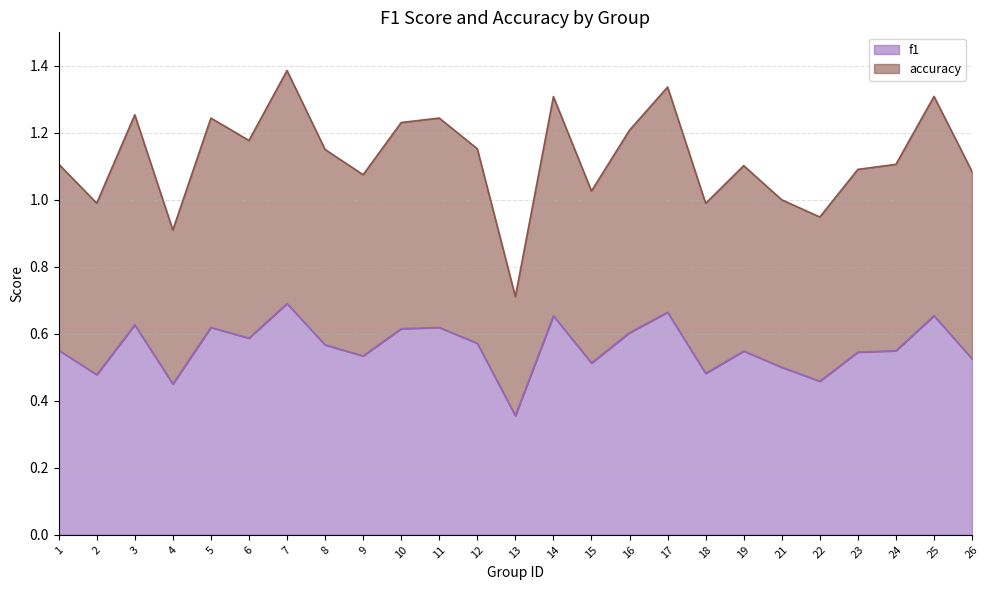

What is the highest value of the f1 series?

0.7